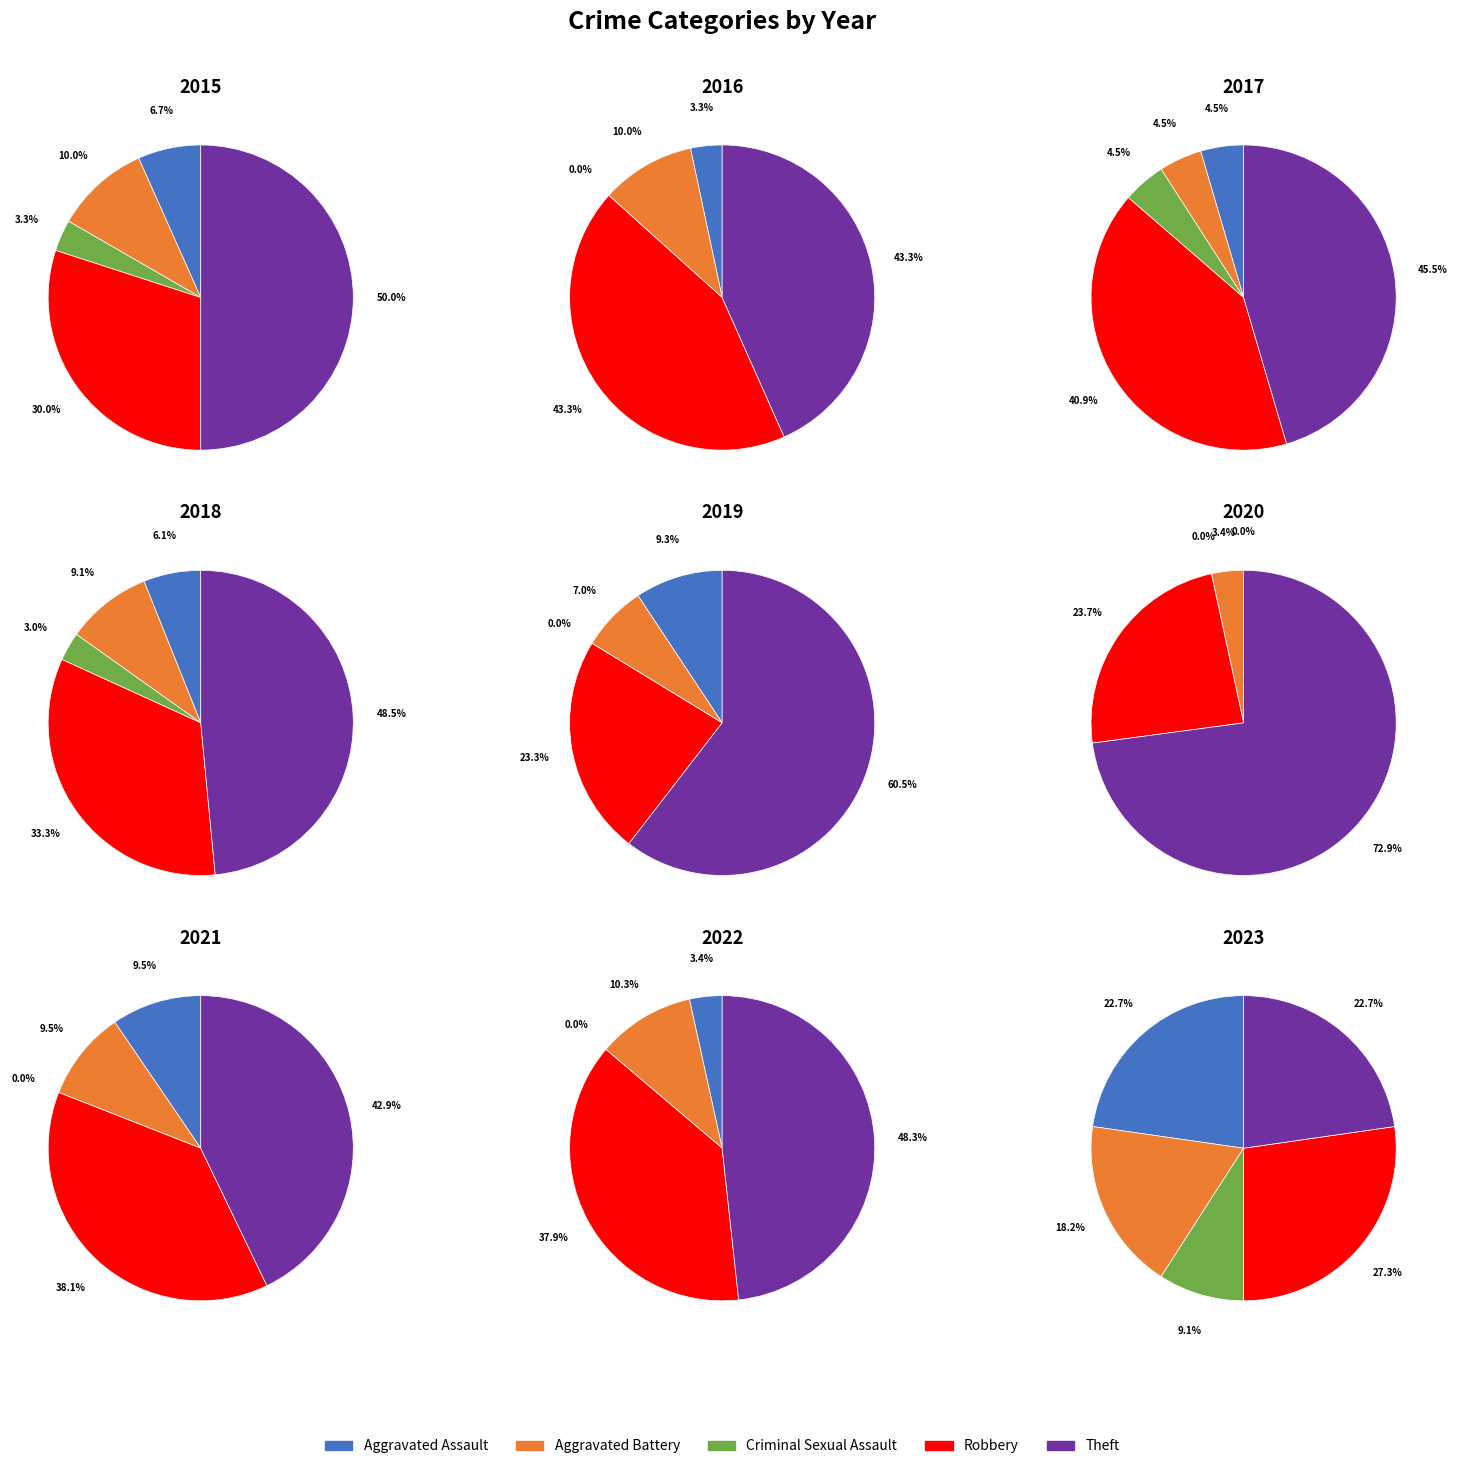

Count the number of slices in the pie.

9